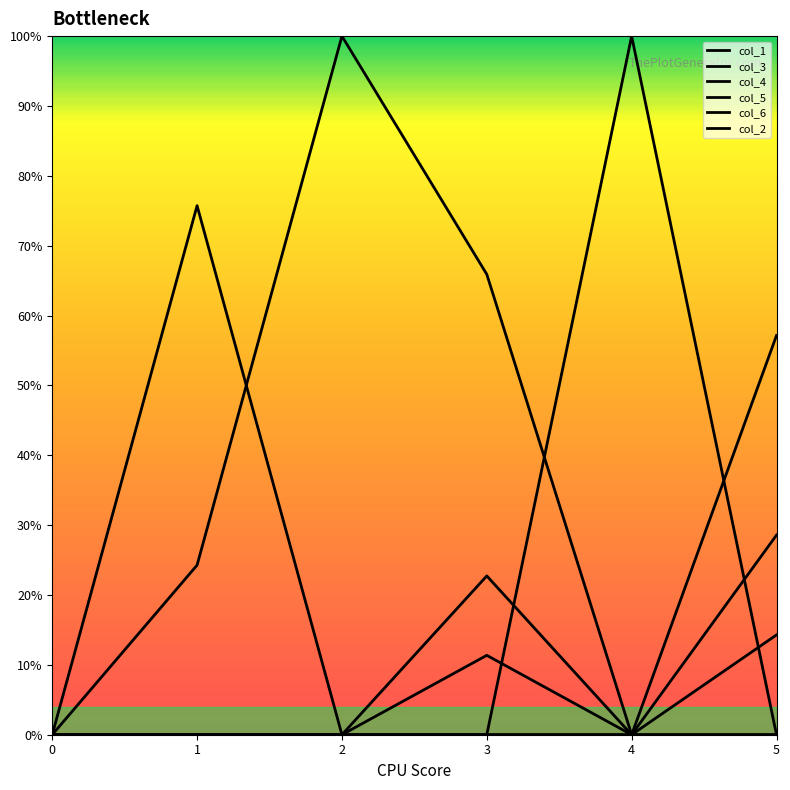

Which category has the highest value in the col_6 series?

1